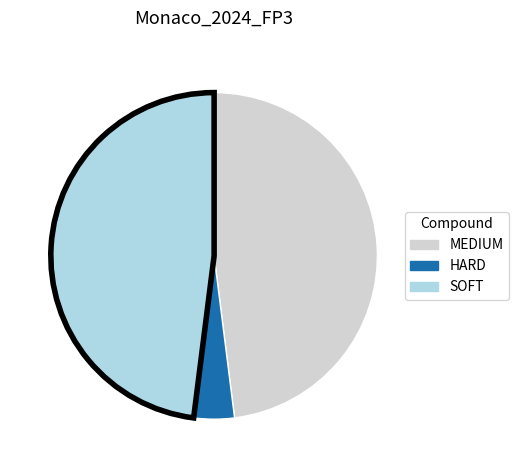

Combined, do MEDIUM and HARD account for over 50%?

Yes